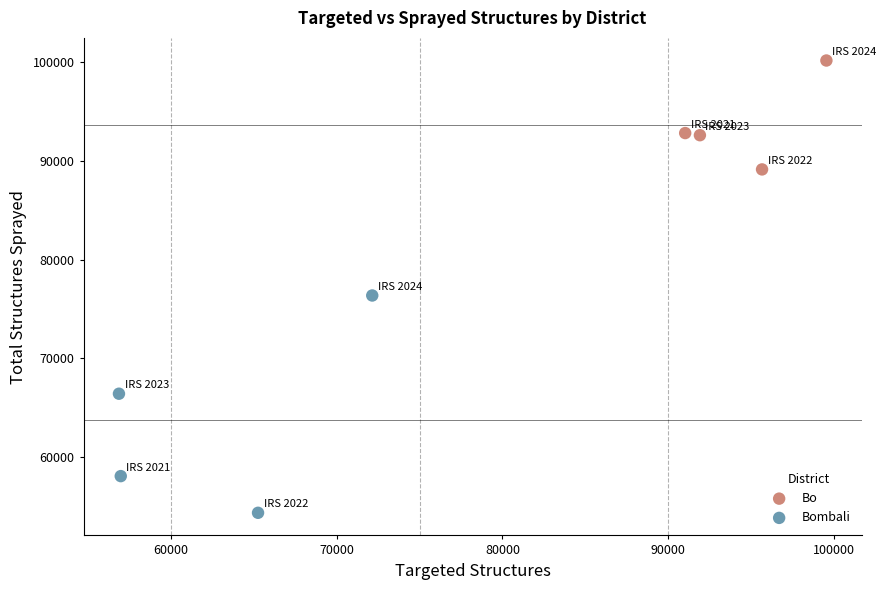

Which series has the widest spread of Y values?

Bombali